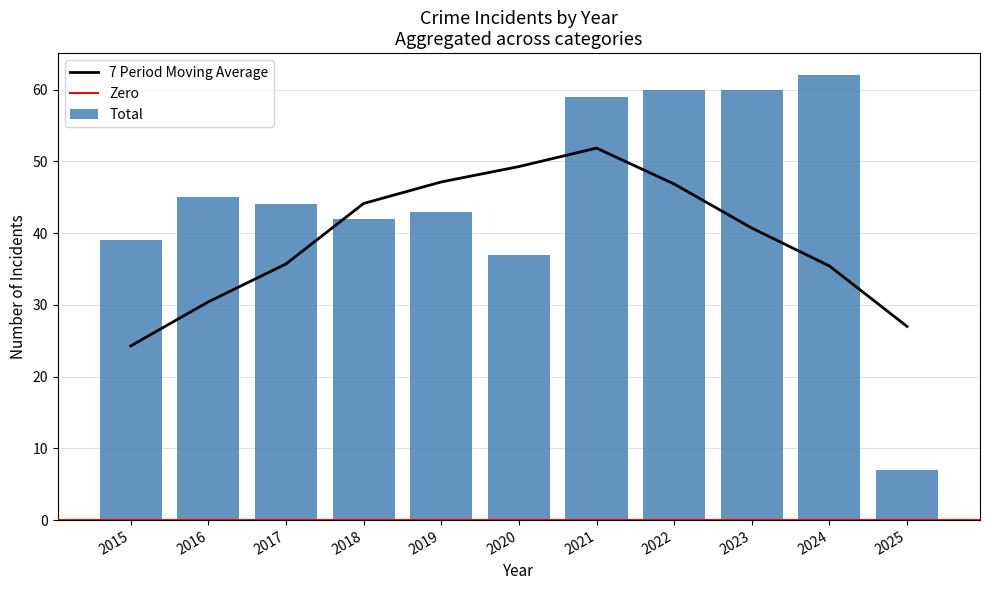

What is the lowest value of the Total series?

7